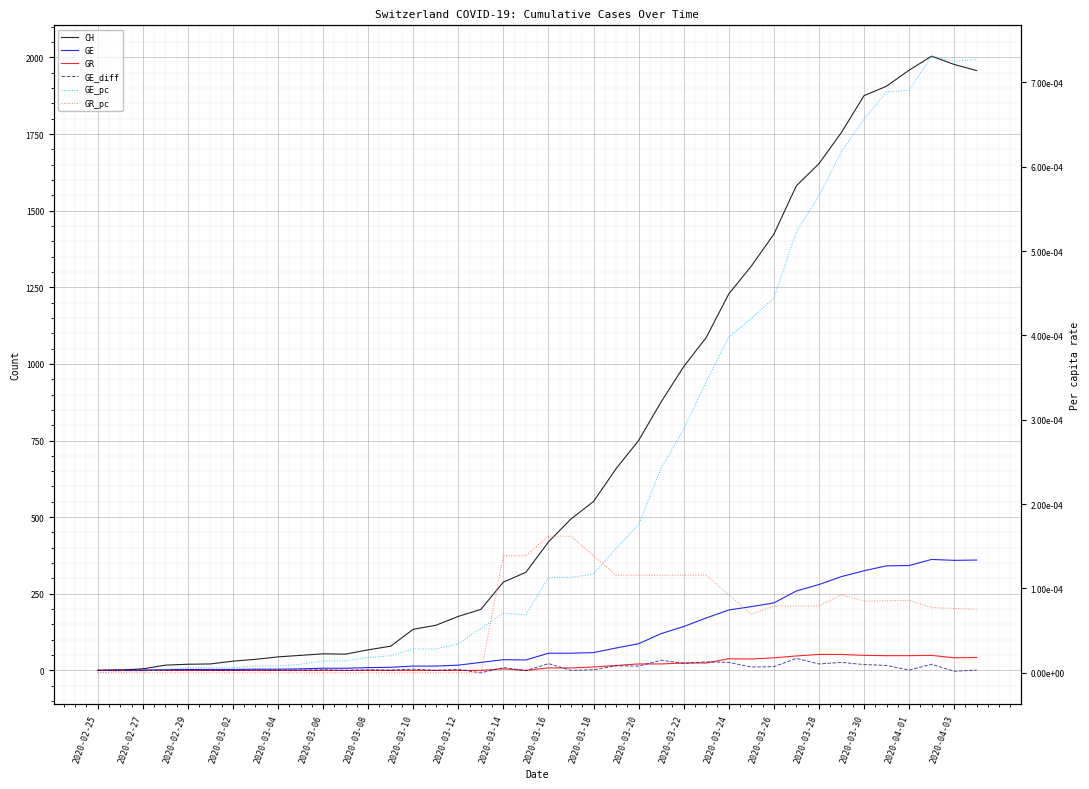

Is the value of GE_diff at 2020-03-04 greater than the value of GE at 2020-03-10?

No